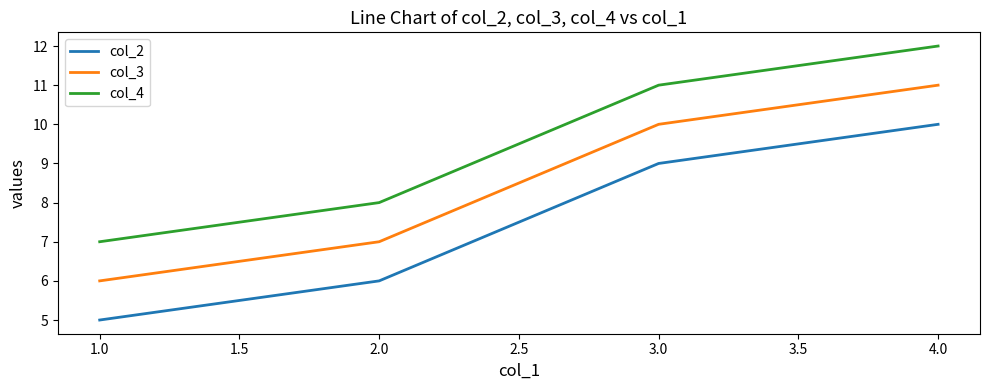

What position from the right is 1.0?

4